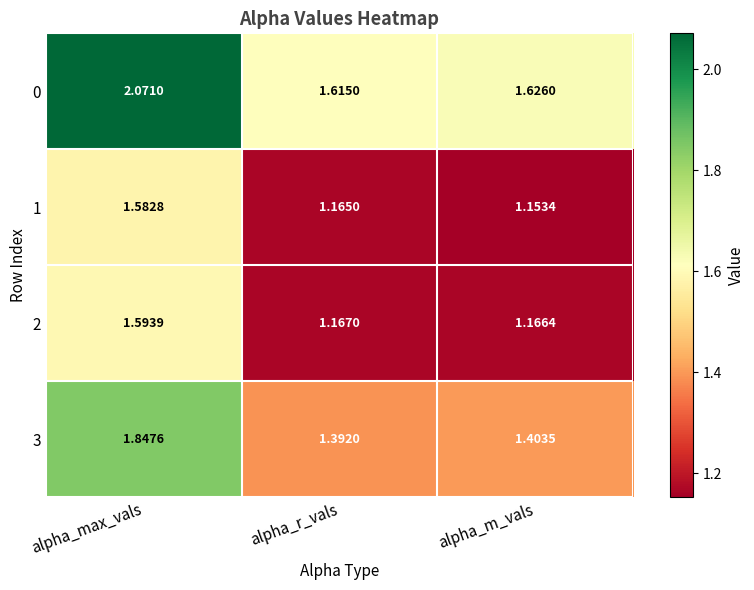

Which category has the lowest value across all series?

alpha_m_vals